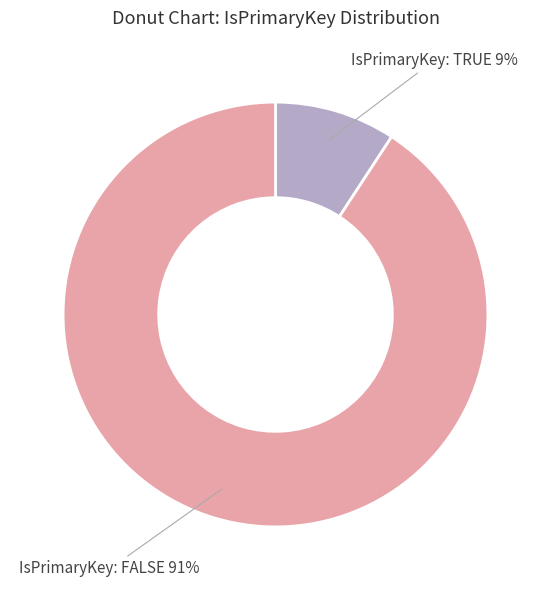

Is it true that IsPrimaryKey: FALSE is 76% of the pie?

False